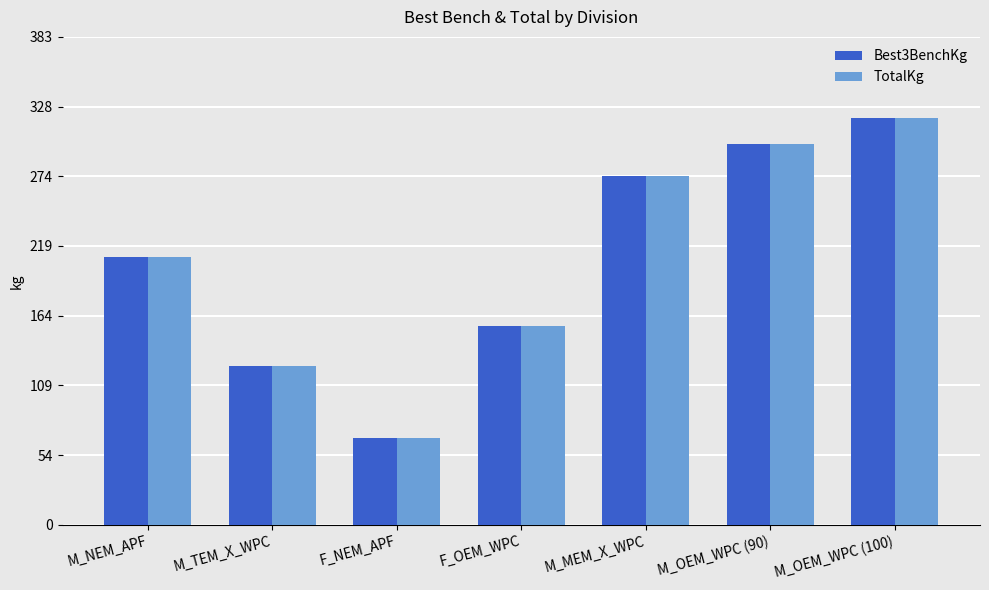

What is the average value of the TotalKg series?

207.7